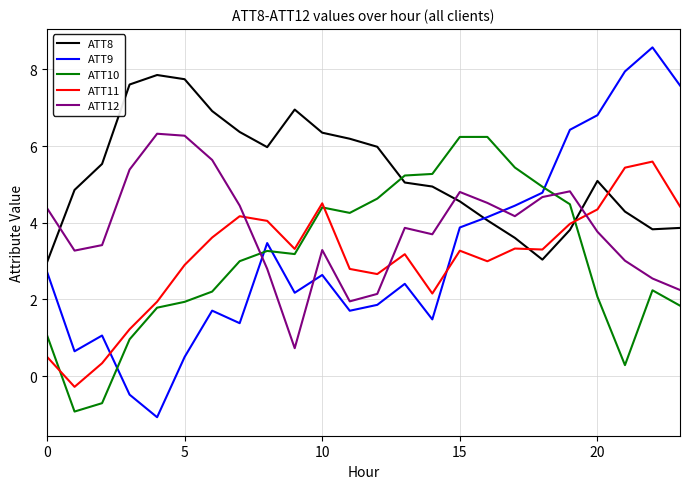

True or false: ATT10 and ATT11 cross at least once.

True